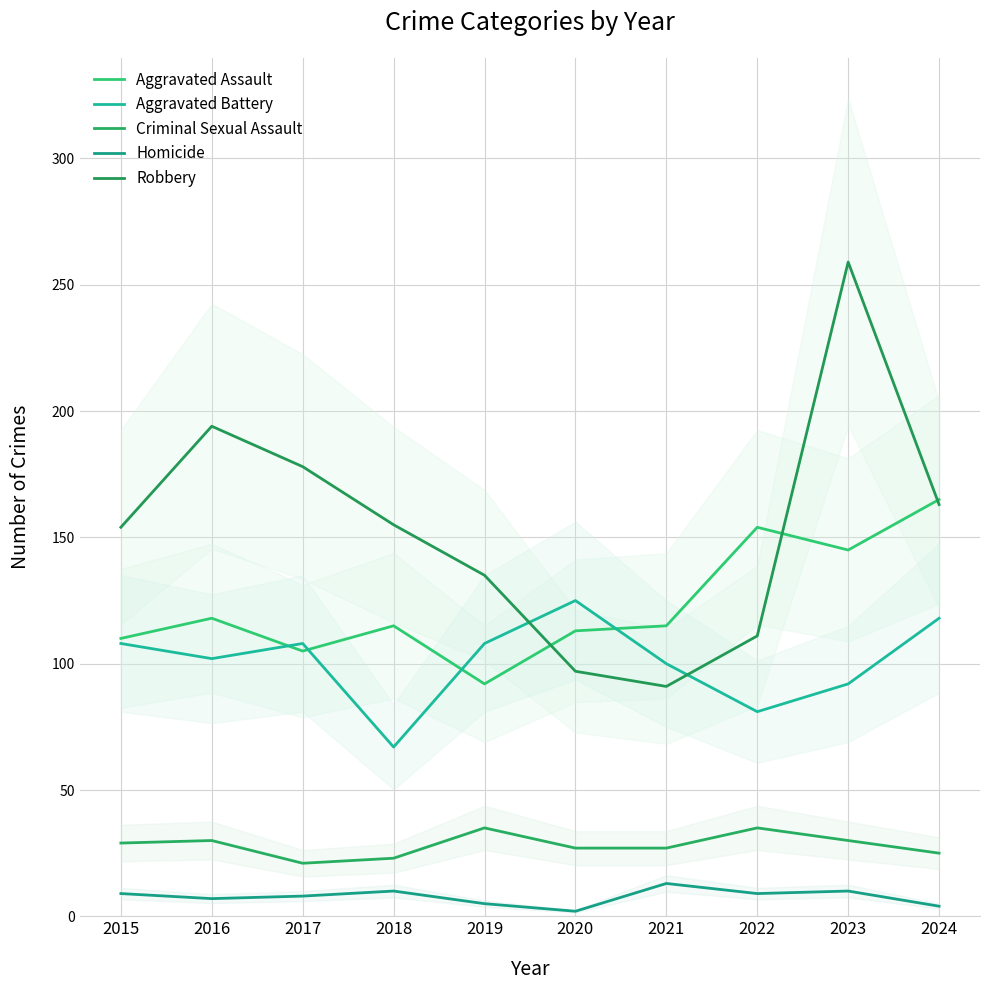

True or false: Aggravated Assault has a value of 175 at 2018.

False